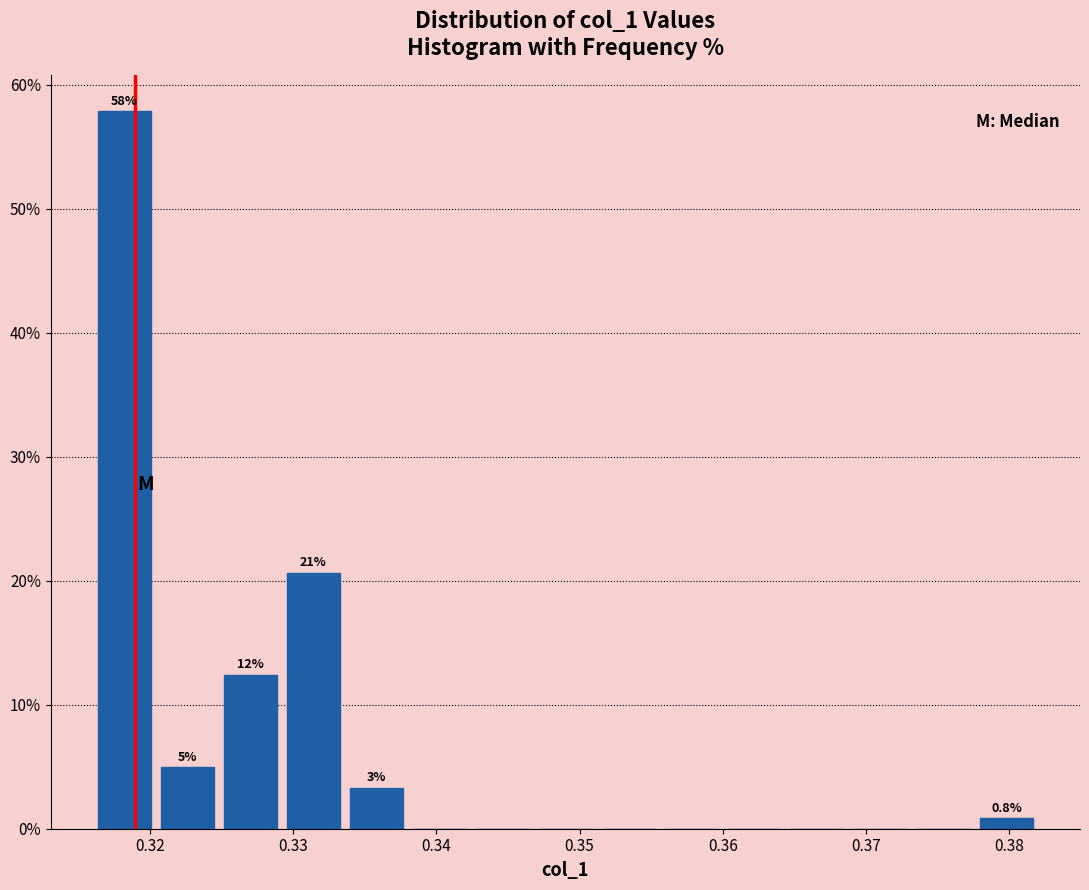

Which range on the x-axis has the tallest bar?

0.316 to 0.320